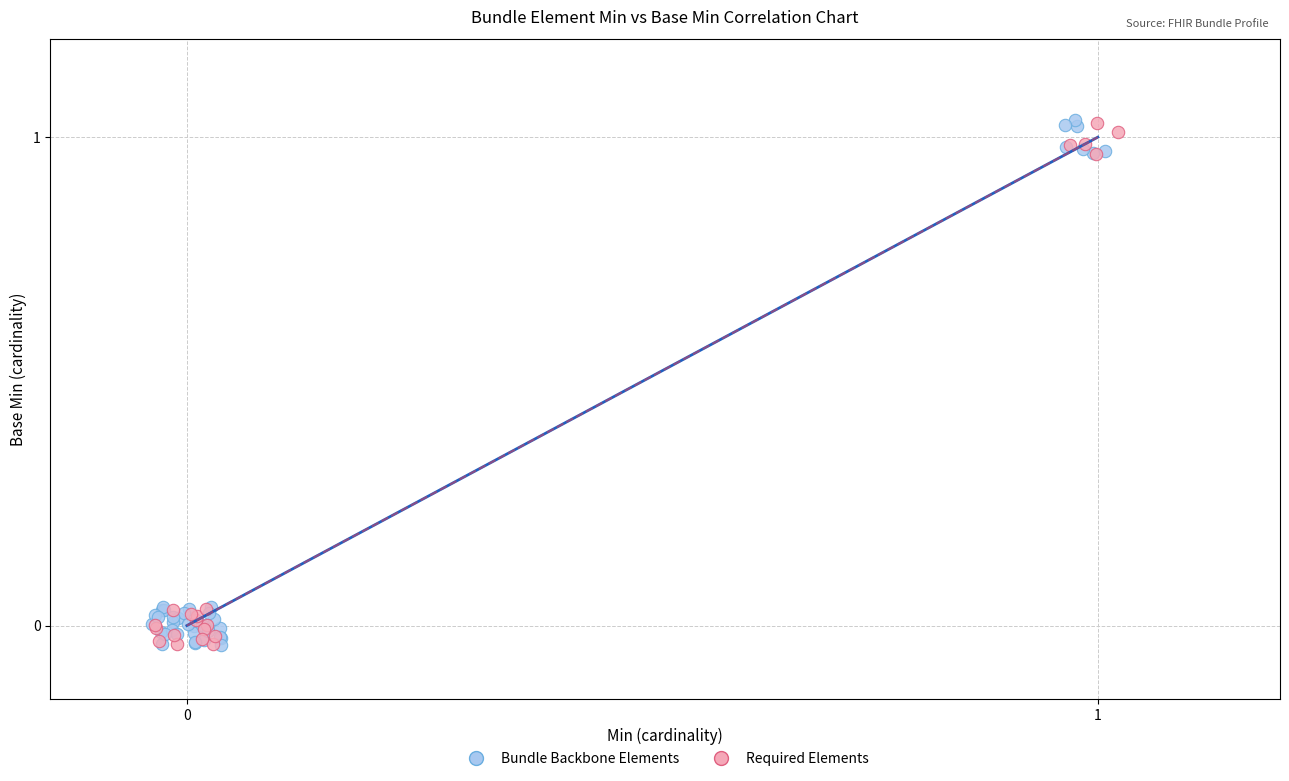

What are all the series names shown in the legend?

Bundle Backbone Elements, Required Elements